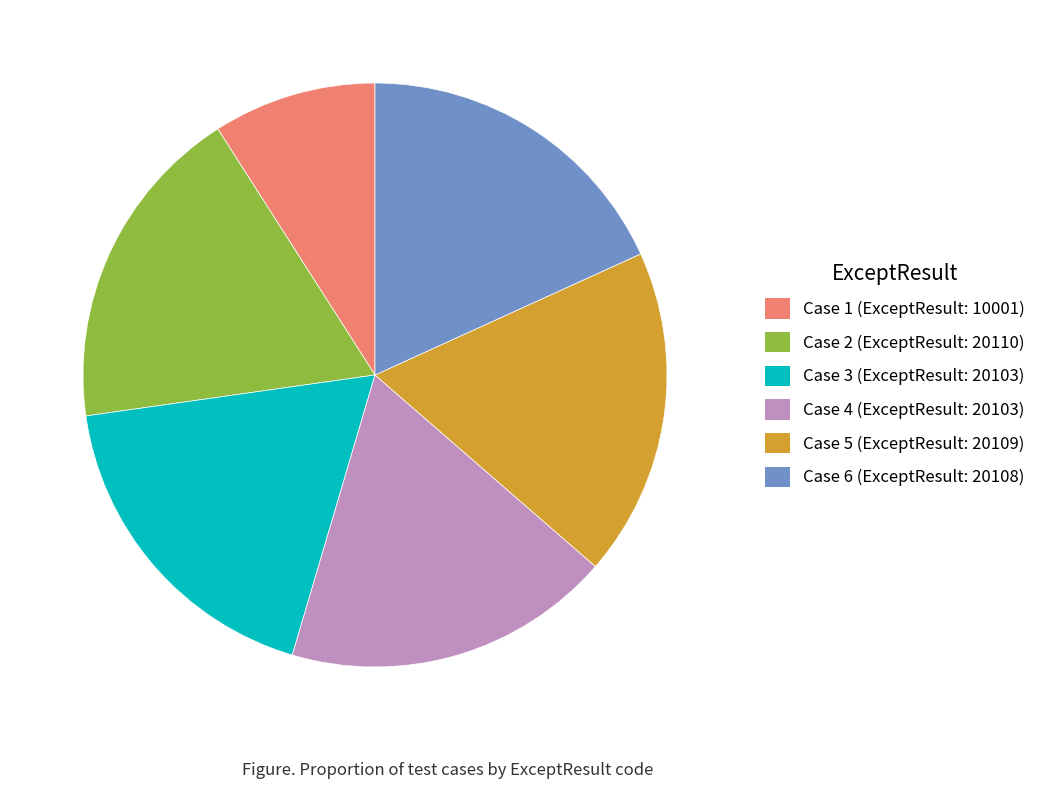

Is there a majority slice in this chart?

No